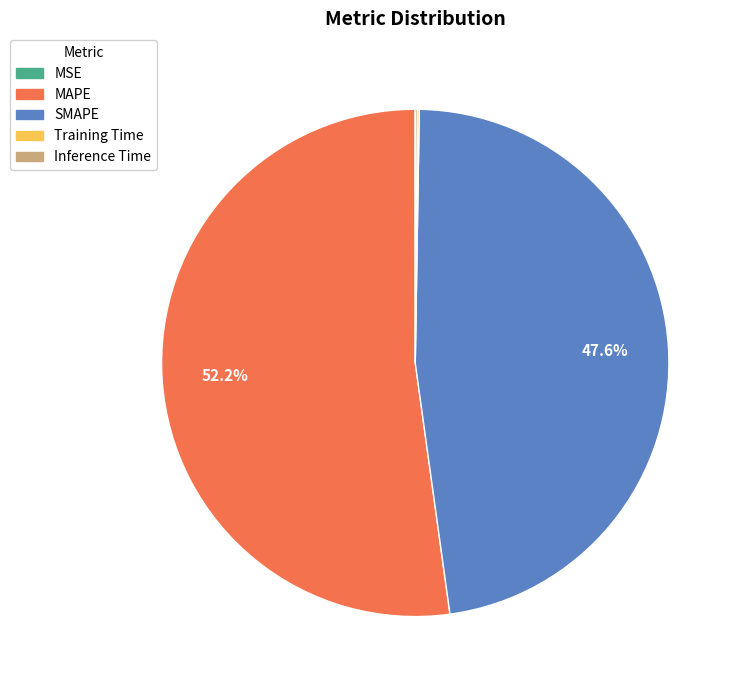

Does any single category account for the majority?

Yes